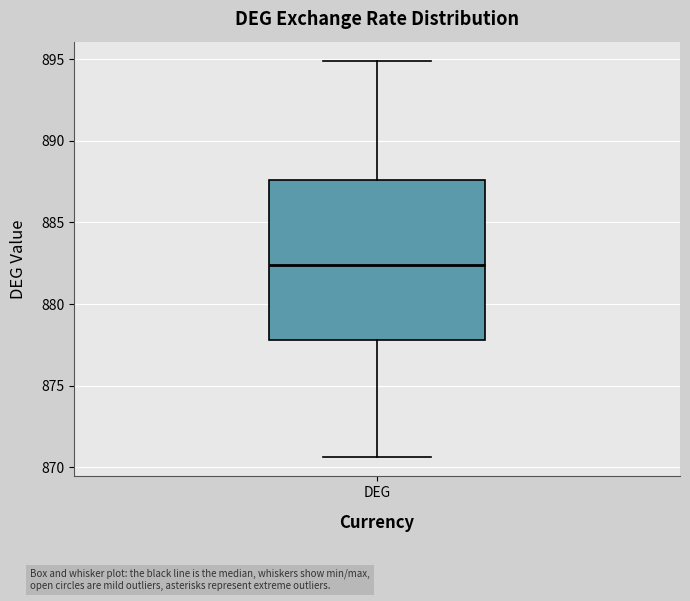

Where is the lower edge of the box for DEG on the y-axis? The values are not printed on the chart, so give them approximately, as read against the axis.

878.0